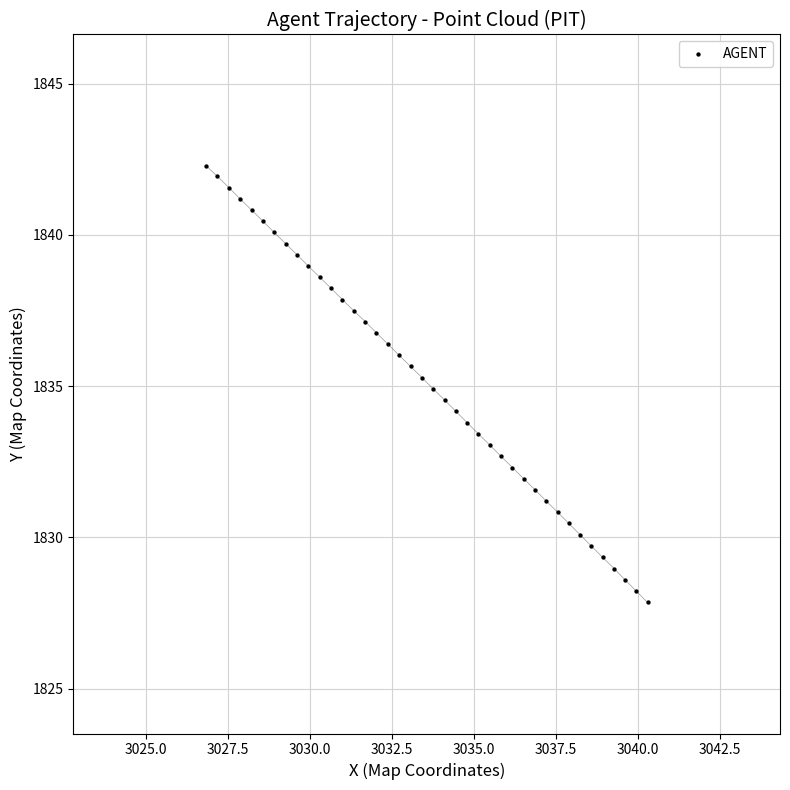

What is the range of X values (max minus min)?

13.5